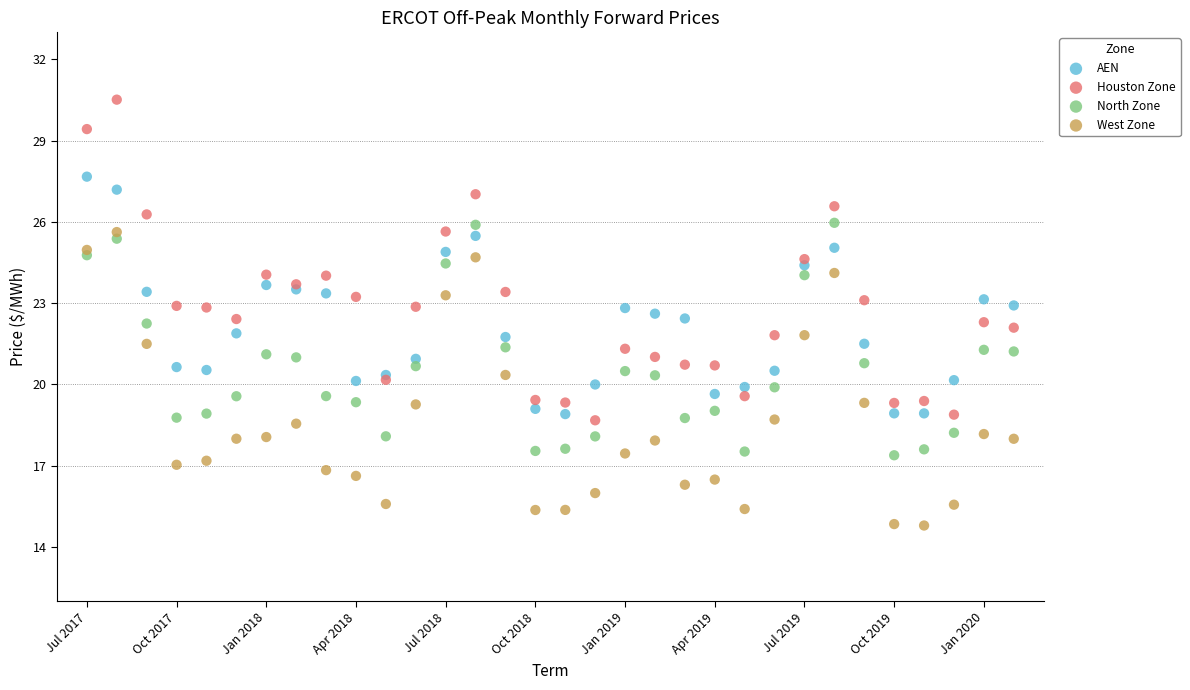

Which series has the largest Y range (max minus min)?

Houston Zone